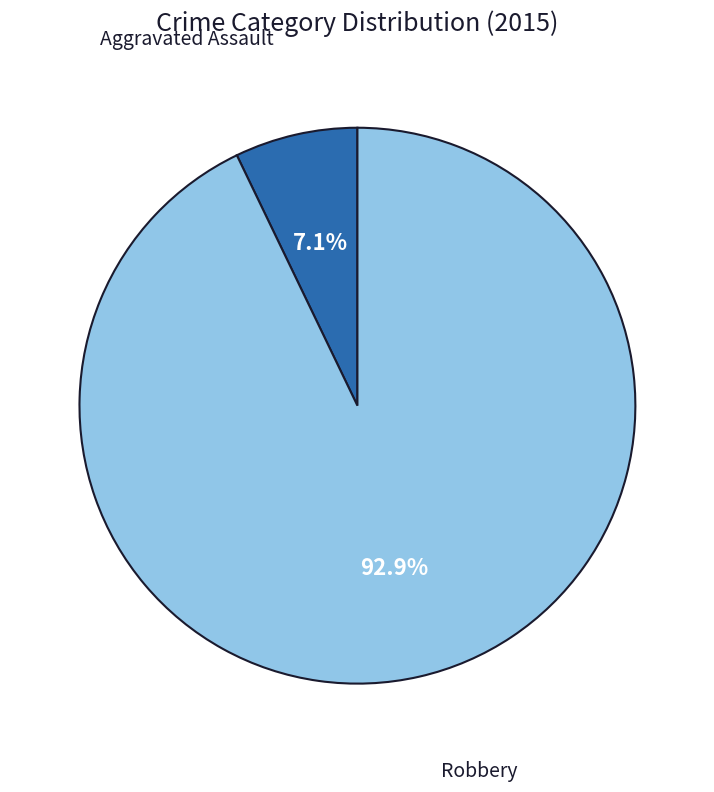

Does any single category account for the majority?

Yes